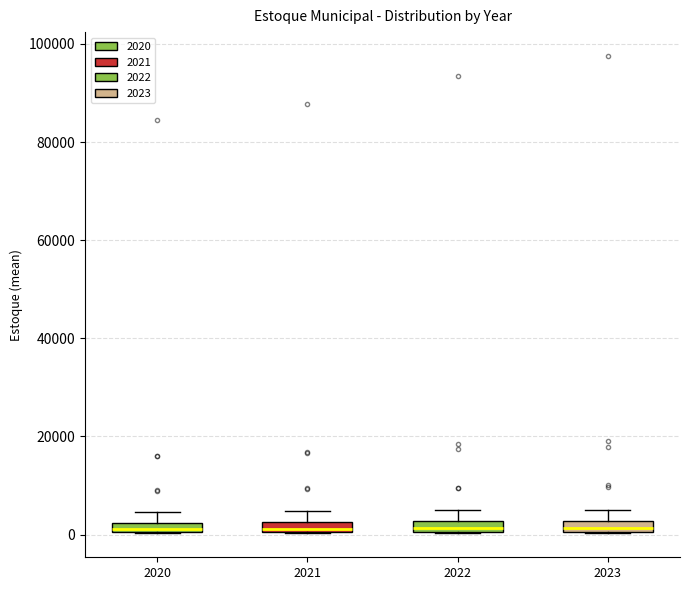

Where is the lower edge of the box at x = 2021 on the y-axis? The values are not printed on the chart, so give them approximately, as read against the axis.

0